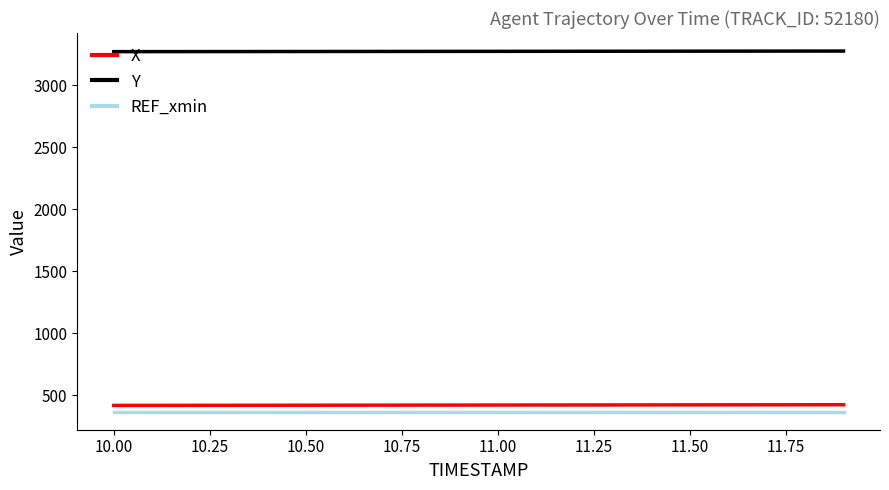

What is the difference between the maximum and second lowest values in the Y series?

4.6